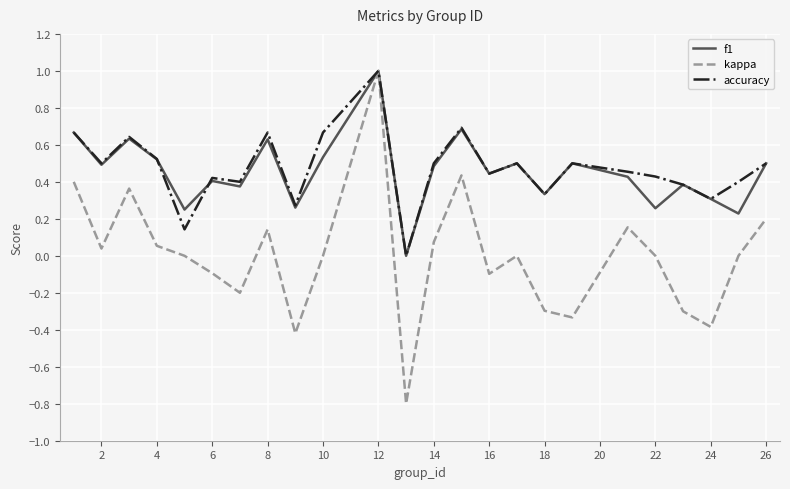

Which series has the widest spread of values?

kappa